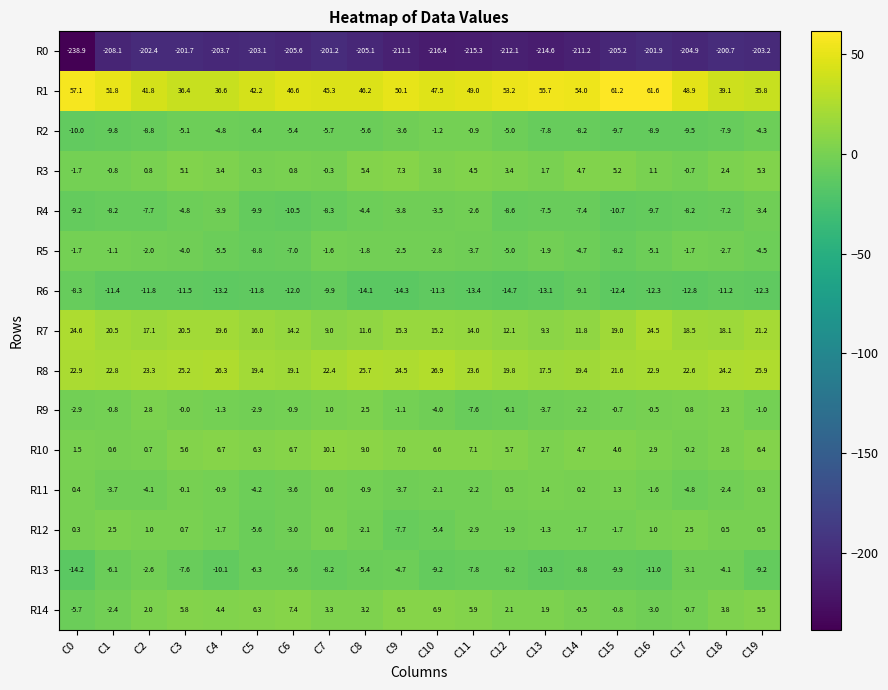

What is the maximum value shown in the chart?

61.6